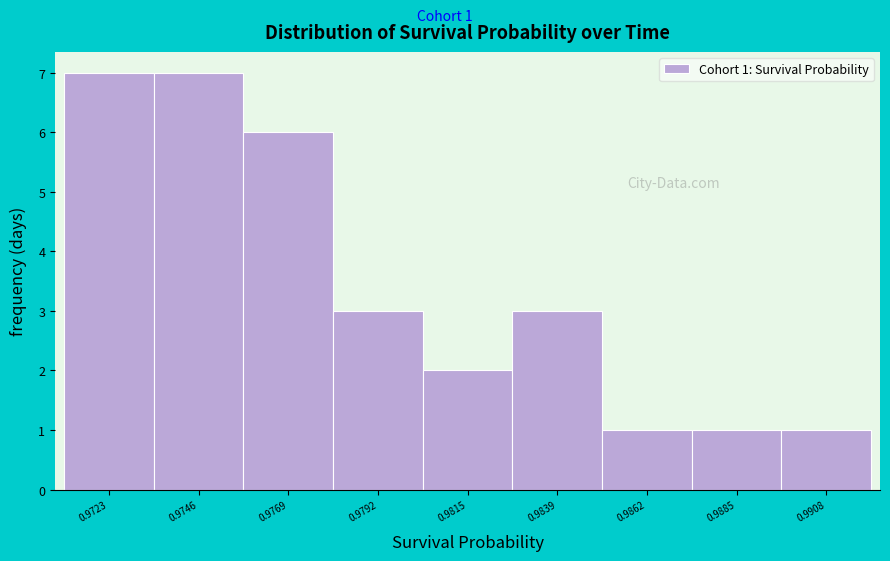

Reading right to left, extract all data points from this chart.

1	1	1	3	2	3	6	7	7